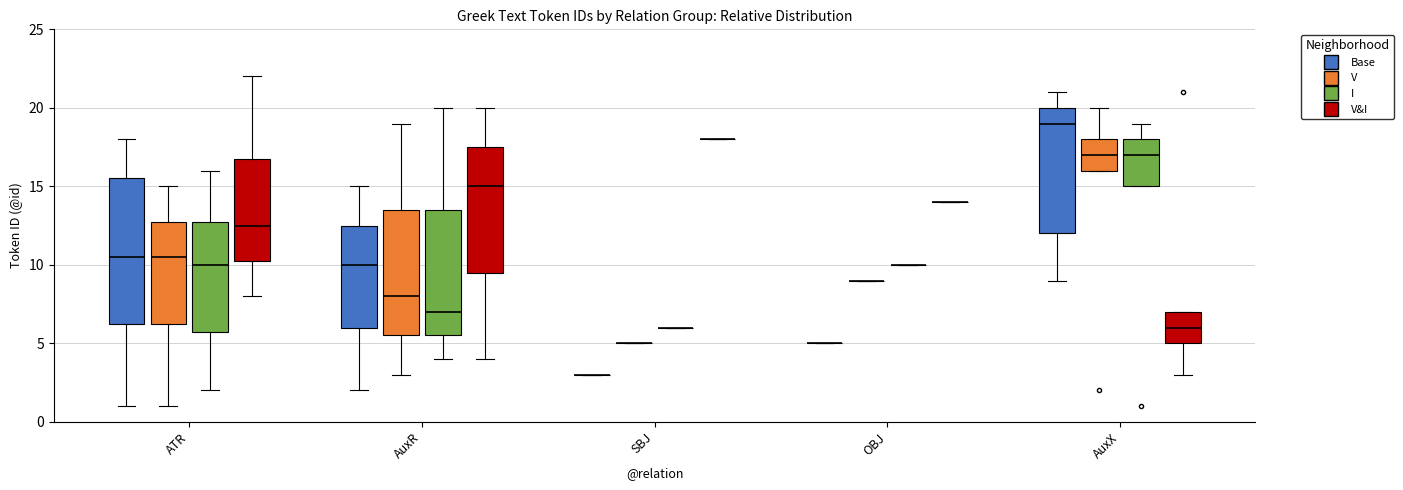

Reading left to right, read every box against the y-axis: the position of its median line, the range the box covers, and the ends of its whiskers. The values are not printed on the chart, so give them approximately, as read against the axis.

ATR (Base): median 10.5, box 6.5 to 15.5, whiskers 1.0 to 18.0
ATR (V): median 10.5, box 6.5 to 13.0, whiskers 1.0 to 15.0
ATR (I): median 10.0, box 6.0 to 13.0, whiskers 2.0 to 16.0
ATR (V&I): median 12.5, box 10.5 to 17.0, whiskers 8.0 to 22.0
AuxR (Base): median 10.0, box 6.0 to 12.5, whiskers 2.0 to 15.0
AuxR (V): median 8.0, box 5.5 to 13.5, whiskers 3.0 to 19.0
AuxR (I): median 7.0, box 5.5 to 13.5, whiskers 4.0 to 20.0
AuxR (V&I): median 15.0, box 9.5 to 17.5, whiskers 4.0 to 20.0
SBJ (Base): box collapsed to a line at 3.0, whiskers 3.0 to 3.0
SBJ (V): box collapsed to a line at 5.0, whiskers 5.0 to 5.0
SBJ (I): box collapsed to a line at 6.0, whiskers 6.0 to 6.0
SBJ (V&I): box collapsed to a line at 18.0, whiskers 18.0 to 18.0
OBJ (Base): box collapsed to a line at 5.0, whiskers 5.0 to 5.0
OBJ (V): box collapsed to a line at 9.0, whiskers 9.0 to 9.0
OBJ (I): box collapsed to a line at 10.0, whiskers 10.0 to 10.0
OBJ (V&I): box collapsed to a line at 14.0, whiskers 14.0 to 14.0
AuxX (Base): median 19.0, box 12.0 to 20.0, whiskers 9.0 to 21.0
AuxX (V): median 17.0, box 16.0 to 18.0, whiskers 16.0 to 20.0
AuxX (I): median 17.0, box 15.0 to 18.0, whiskers 15.0 to 19.0
AuxX (V&I): median 6.0, box 5.0 to 7.0, whiskers 3.0 to 7.0